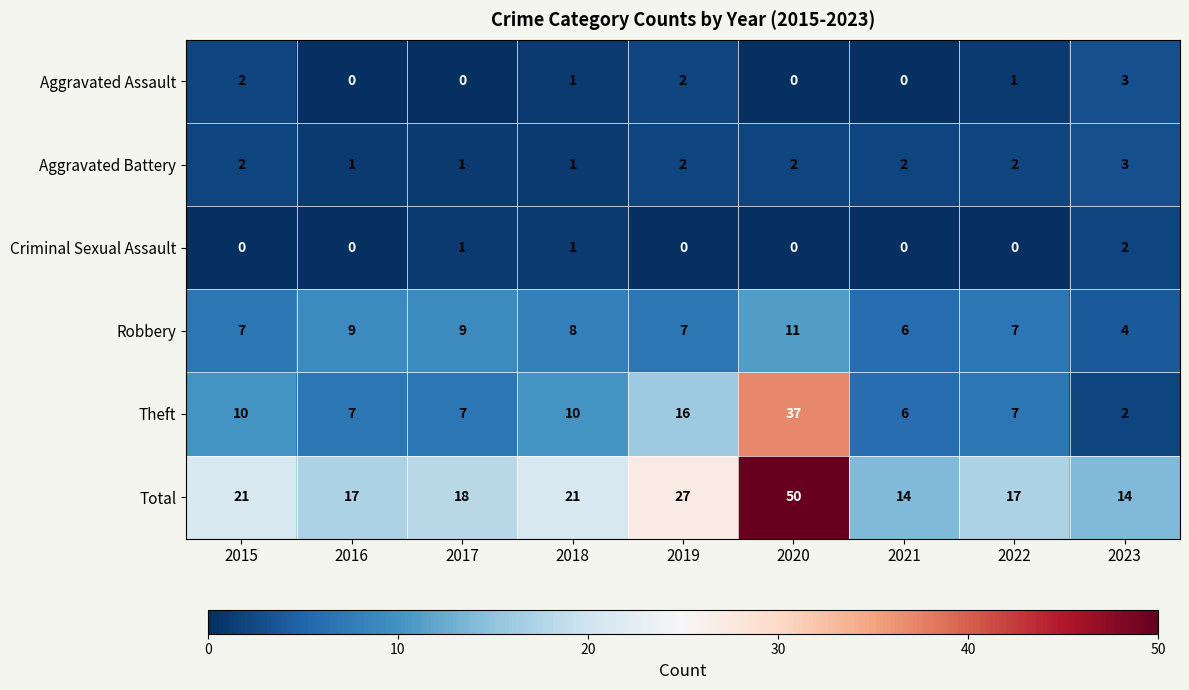

Which series has the widest spread of values?

Total